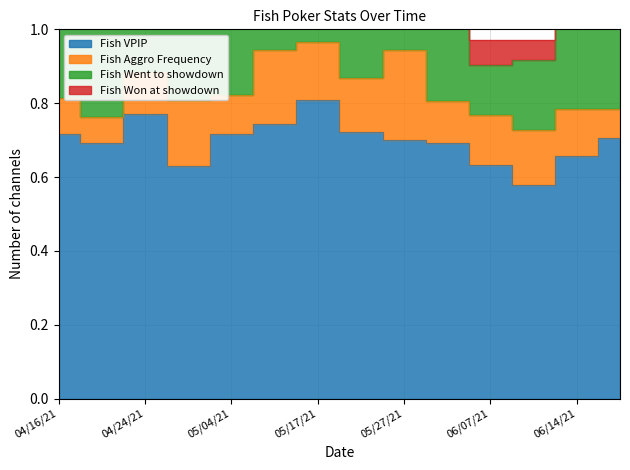

True or false: Fish VPIP and Fish Went to showdown cross at least once.

False